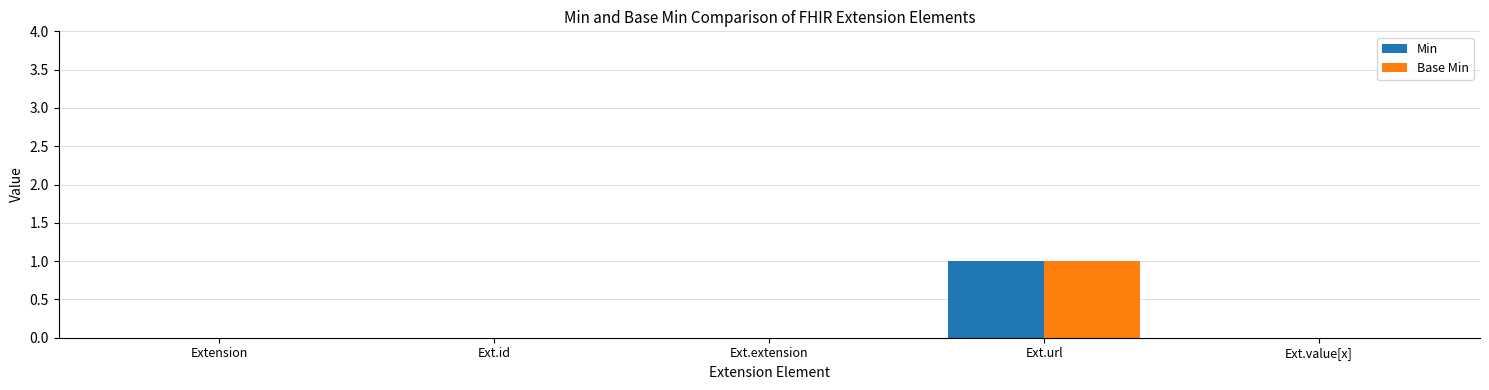

Does the chart contain stacked bars?

No